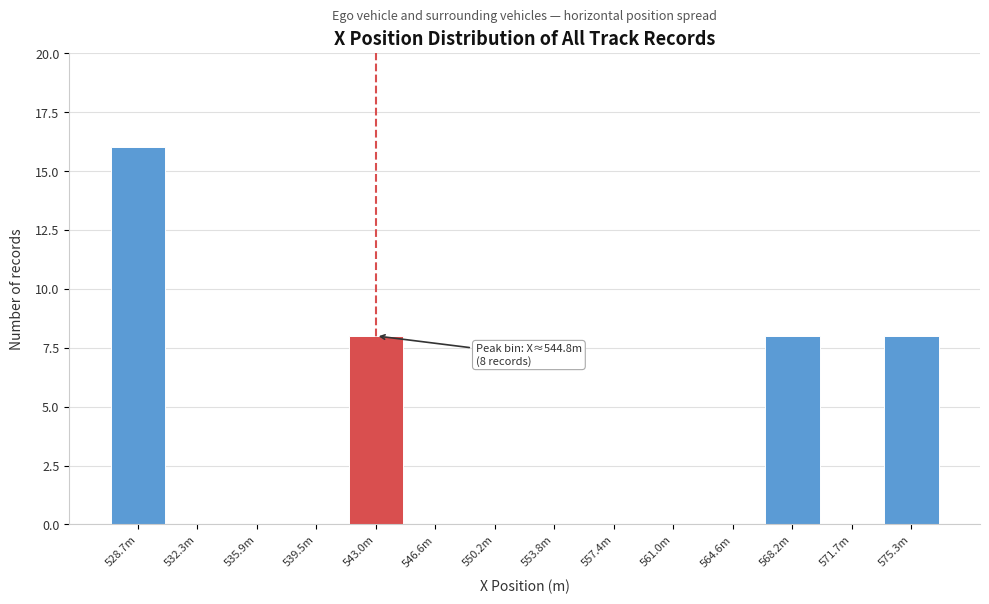

Reading right to left, what are all the values shown in this chart?

575.3m=8	571.7m=0	568.2m=8	564.6m=0	561.0m=0	557.4m=0	553.8m=0	550.2m=0	546.6m=0	543.0m=8	539.5m=0	535.9m=0	532.3m=0	528.7m=16